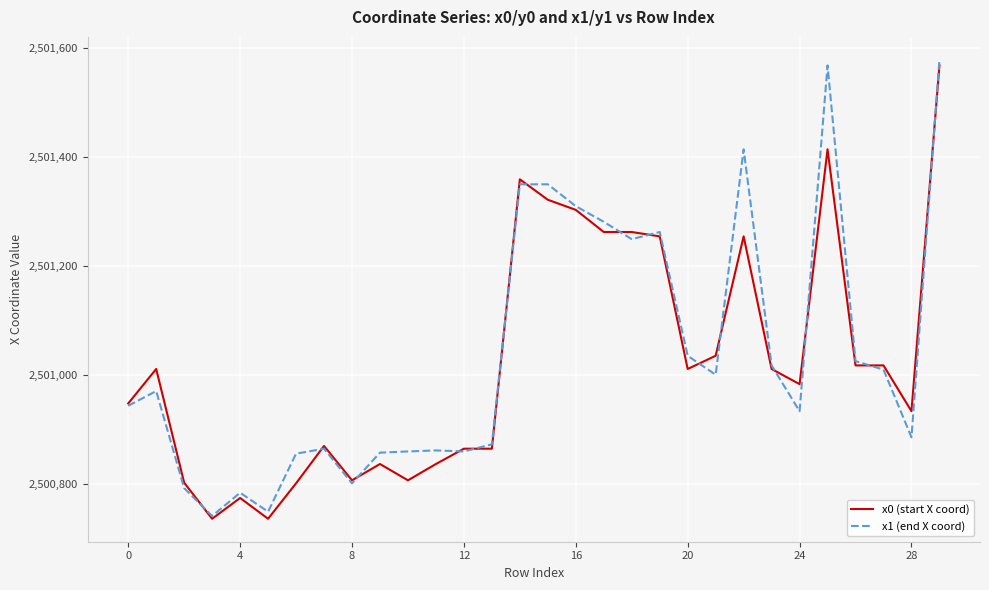

What is the minimum value for x0 (start X coord)?

2500736.1